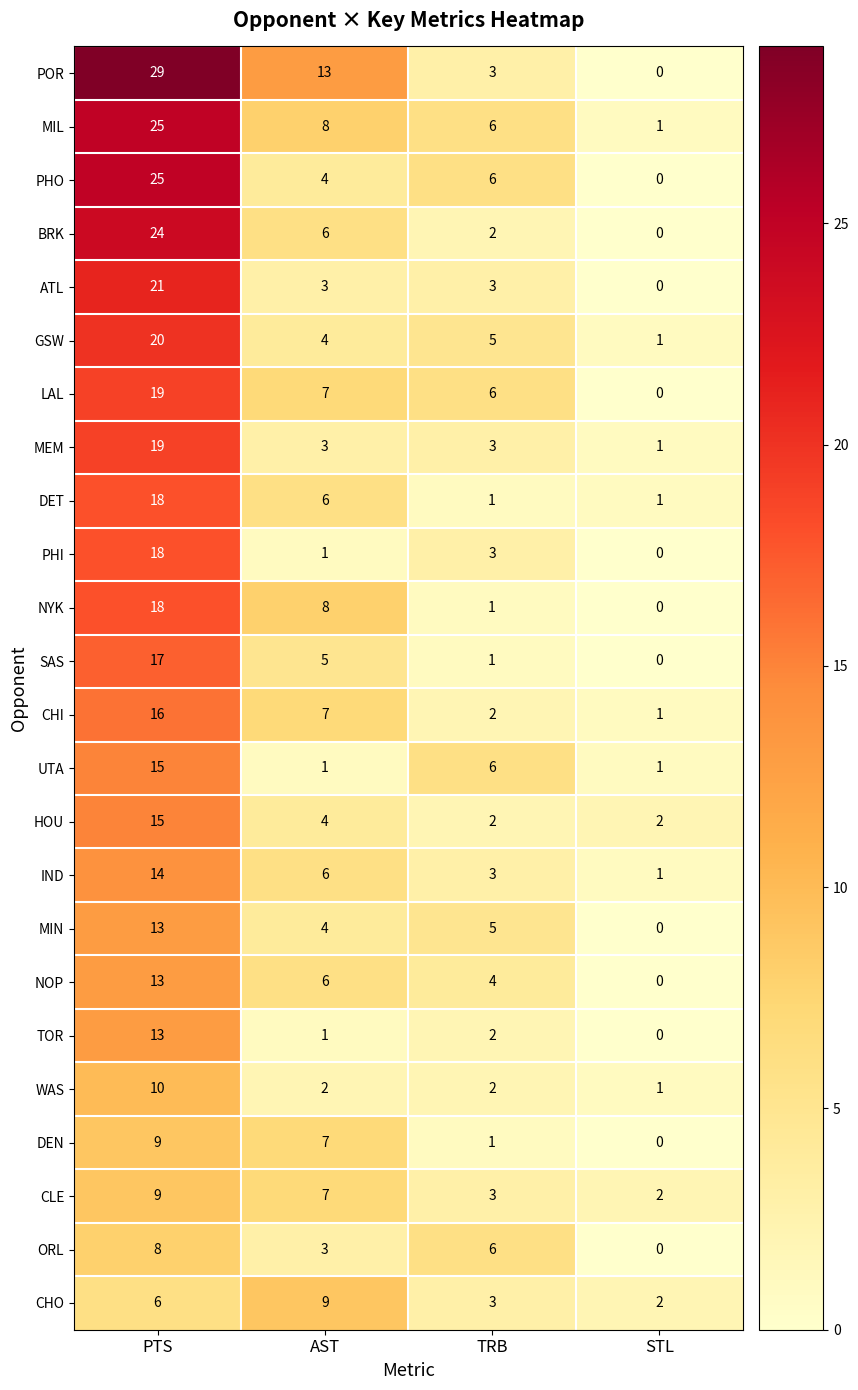

Which series has the largest total across all categories?

POR